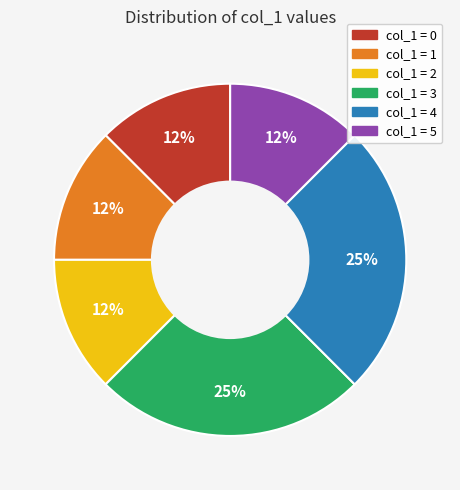

To the nearest percent, what is the average slice percentage?

17%